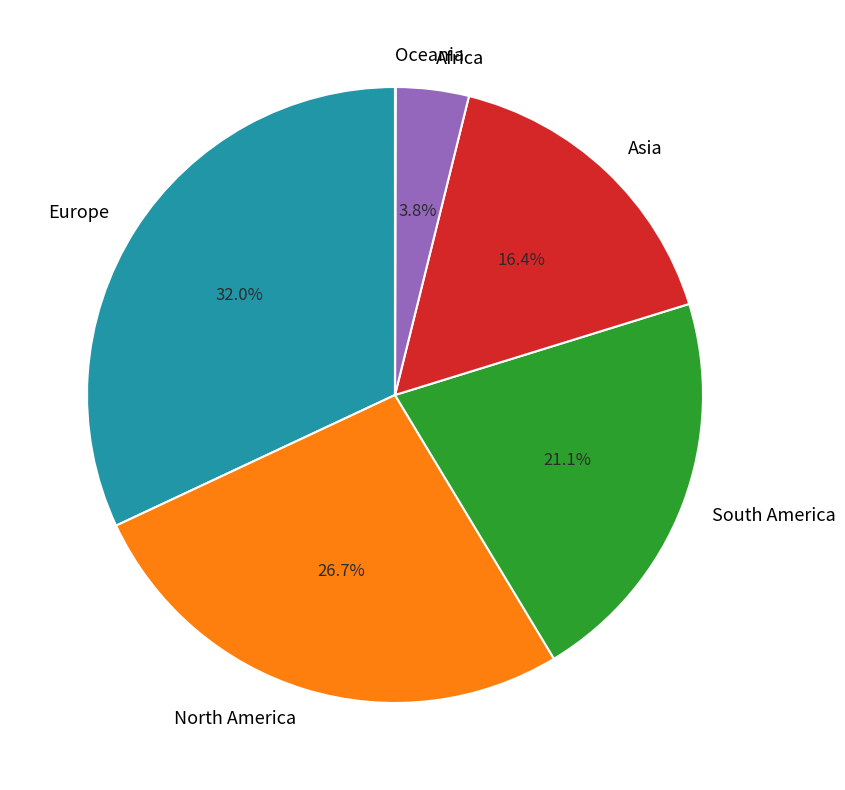

Is it true that South America is 32% of the pie?

False